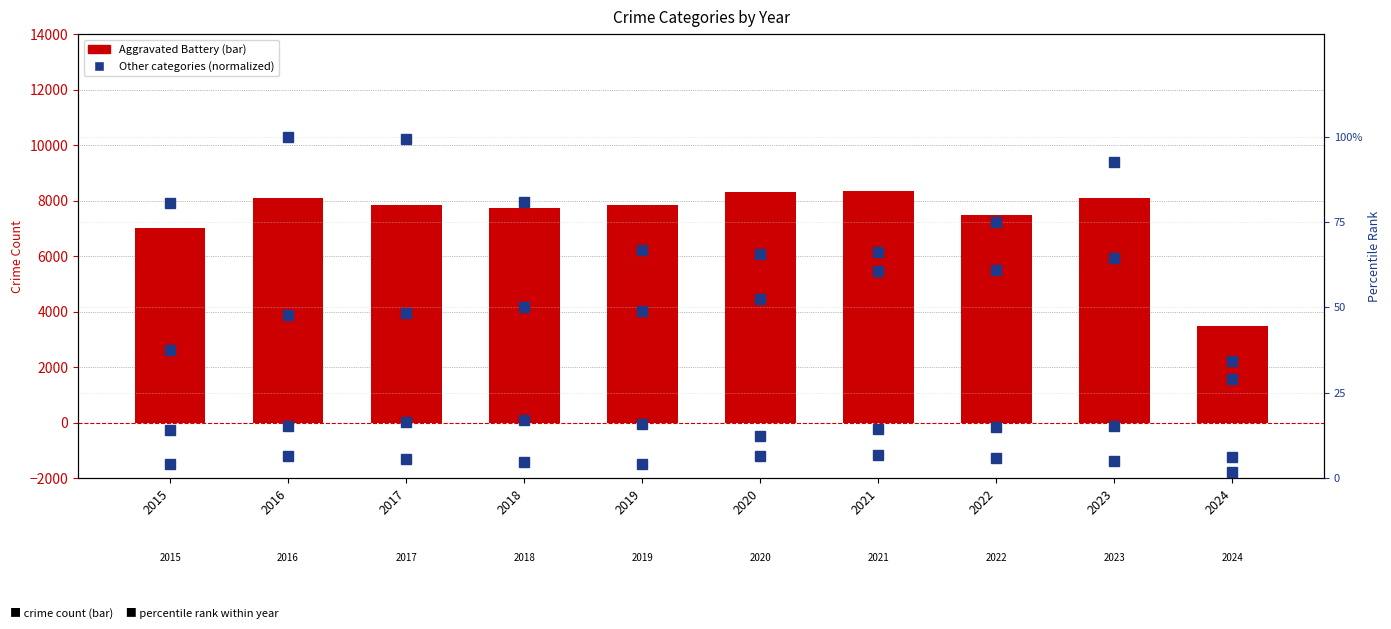

The Homicide (norm) series shows 6.6 at 2020. True or false?

True